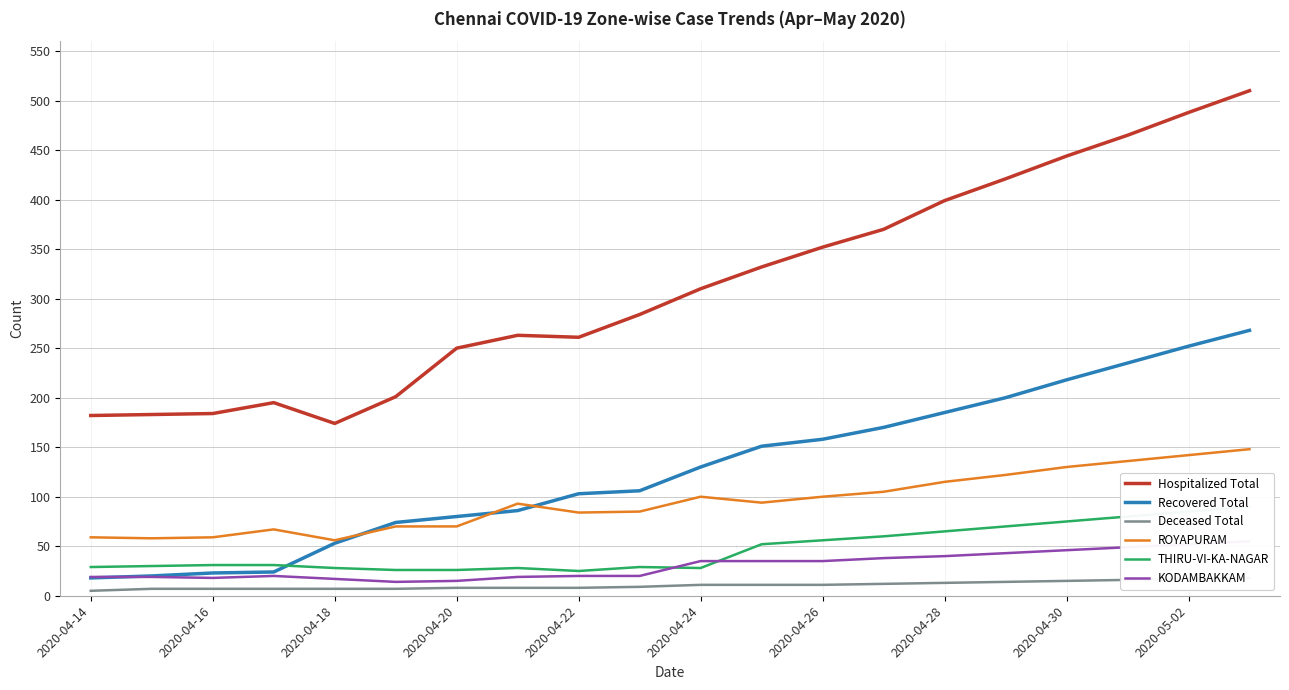

Which series has the largest total across all categories?

Hospitalized Total